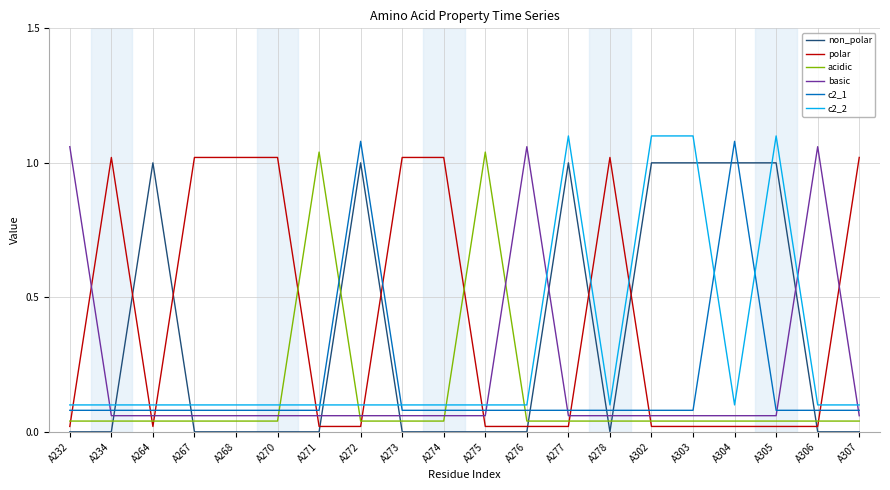

What is the total value across all series at A278?

1.3